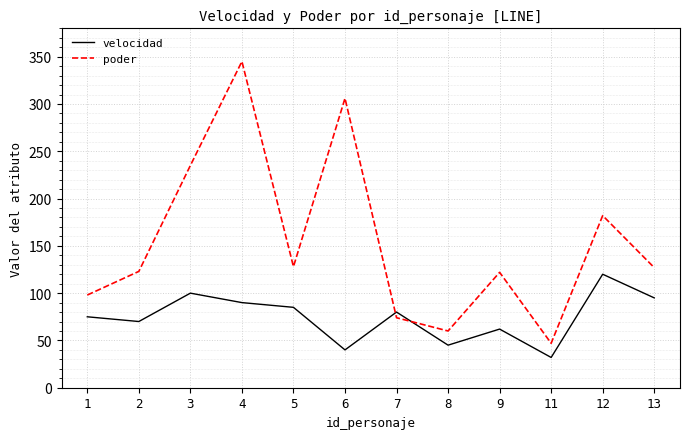

What is the difference between the second highest and minimum values in the velocidad series?

68